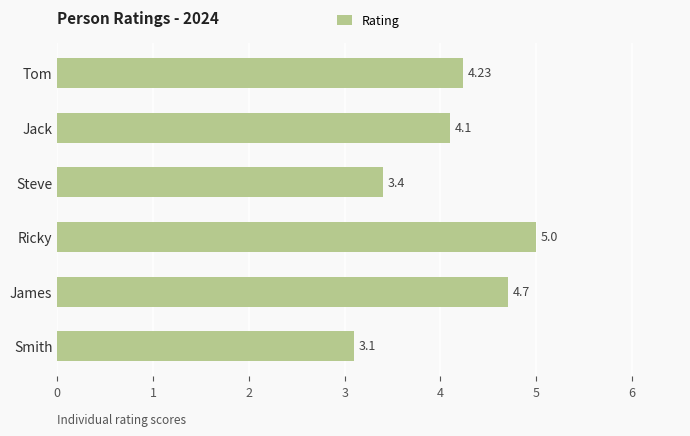

Where is the data nearest to the value 4?

Jack